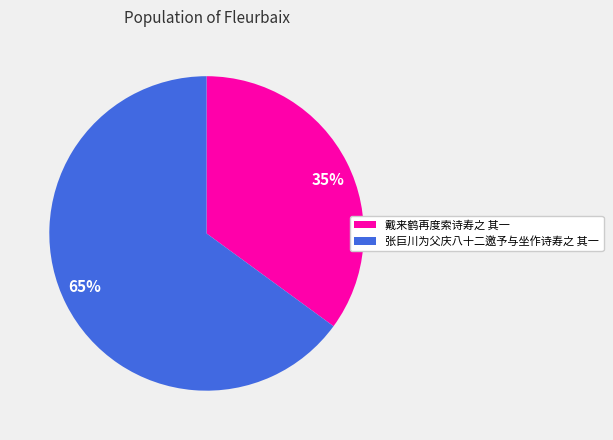

Is there any slice that represents more than half of the pie?

Yes